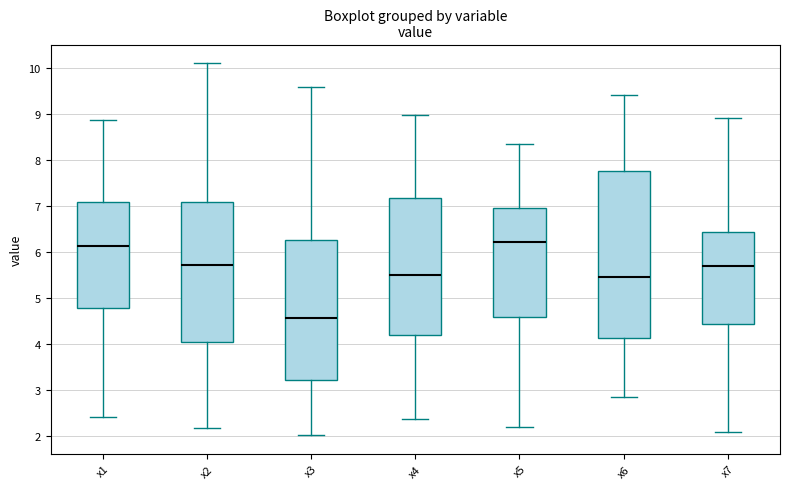

Where does the upper whisker of the box for x6 end on the y-axis? The values are not printed on the chart, so give them approximately, as read against the axis.

9.4